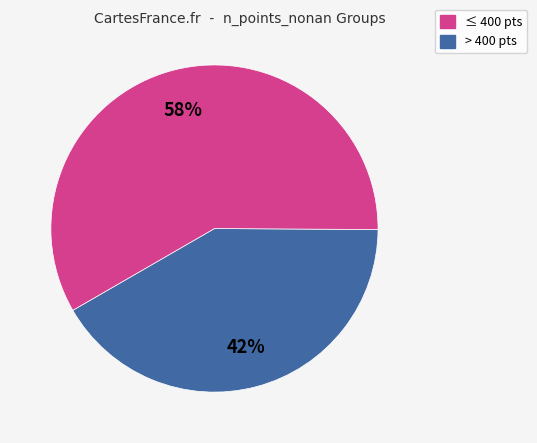

Is there a majority slice in this chart?

Yes